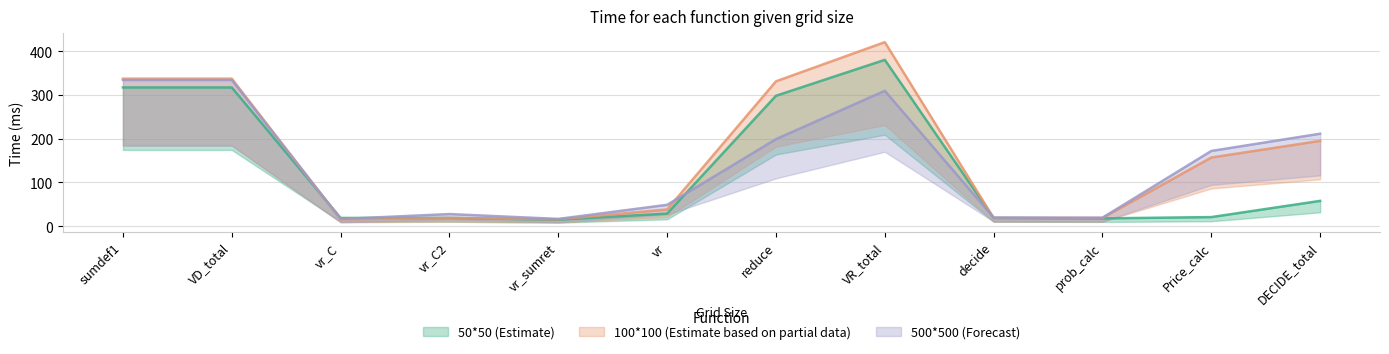

List the labels in order of 500*500 (Forecast) value, largest first.

sumdef1, VD_total, VR_total, DECIDE_total, reduce, Price_calc, vr, vr_C2, decide, prob_calc, vr_sumret, vr_C